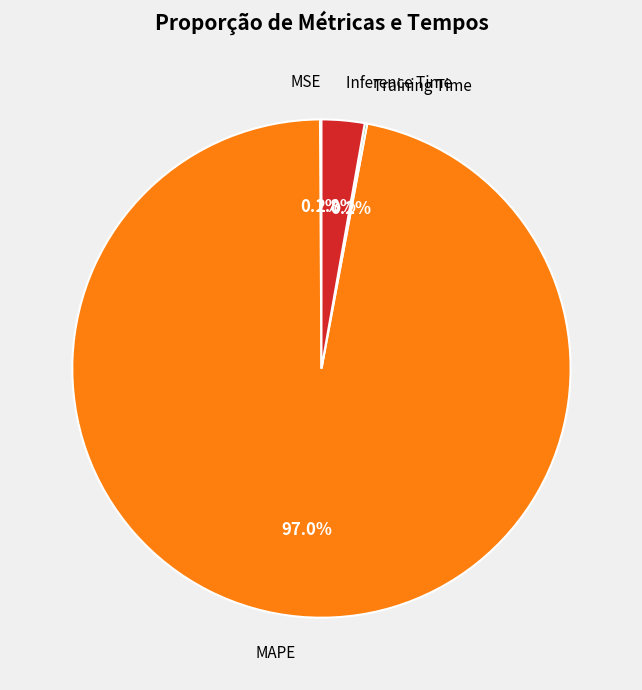

Is there any slice that represents more than half of the pie?

Yes